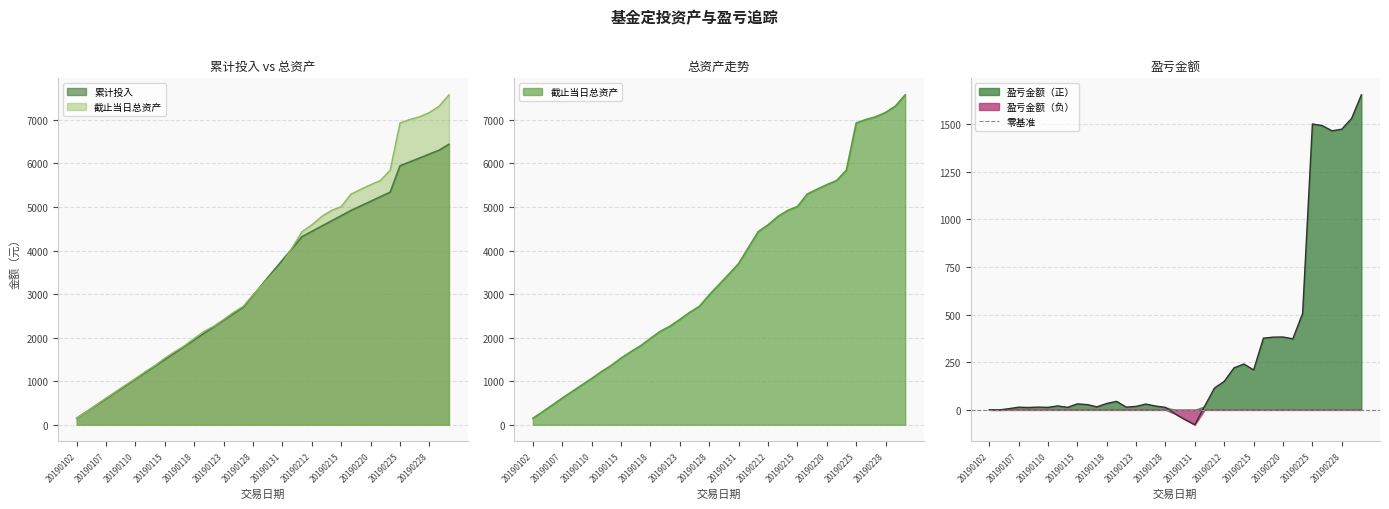

Rank the series by their maximum value, from lowest to highest.

盈亏金额, 累计投入, 截止当日总资产